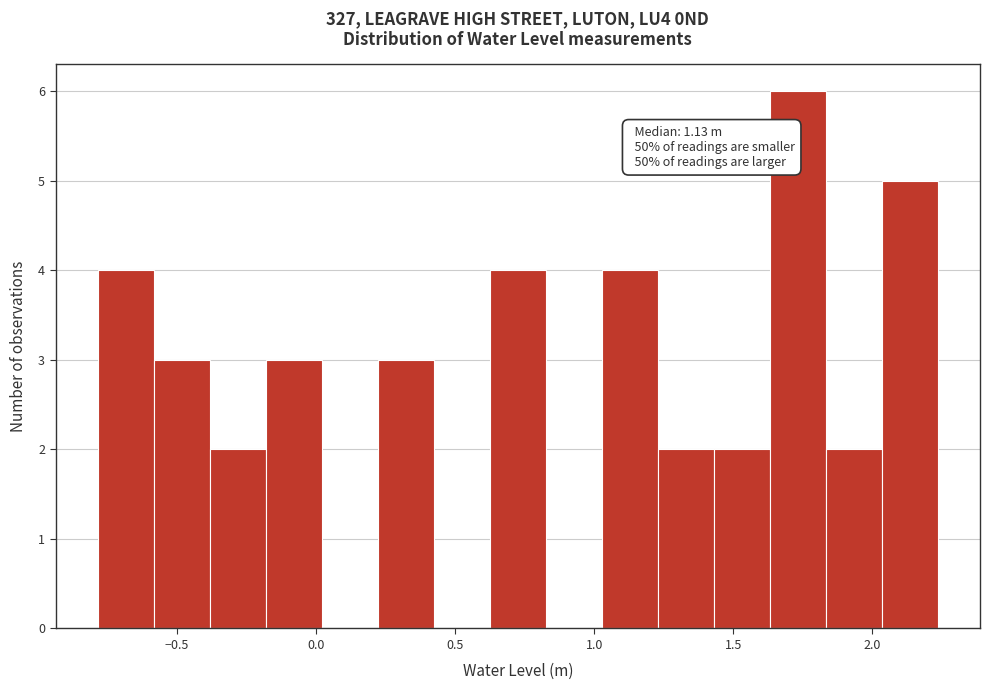

Which range on the x-axis has the tallest bar?

1.65 to 1.85